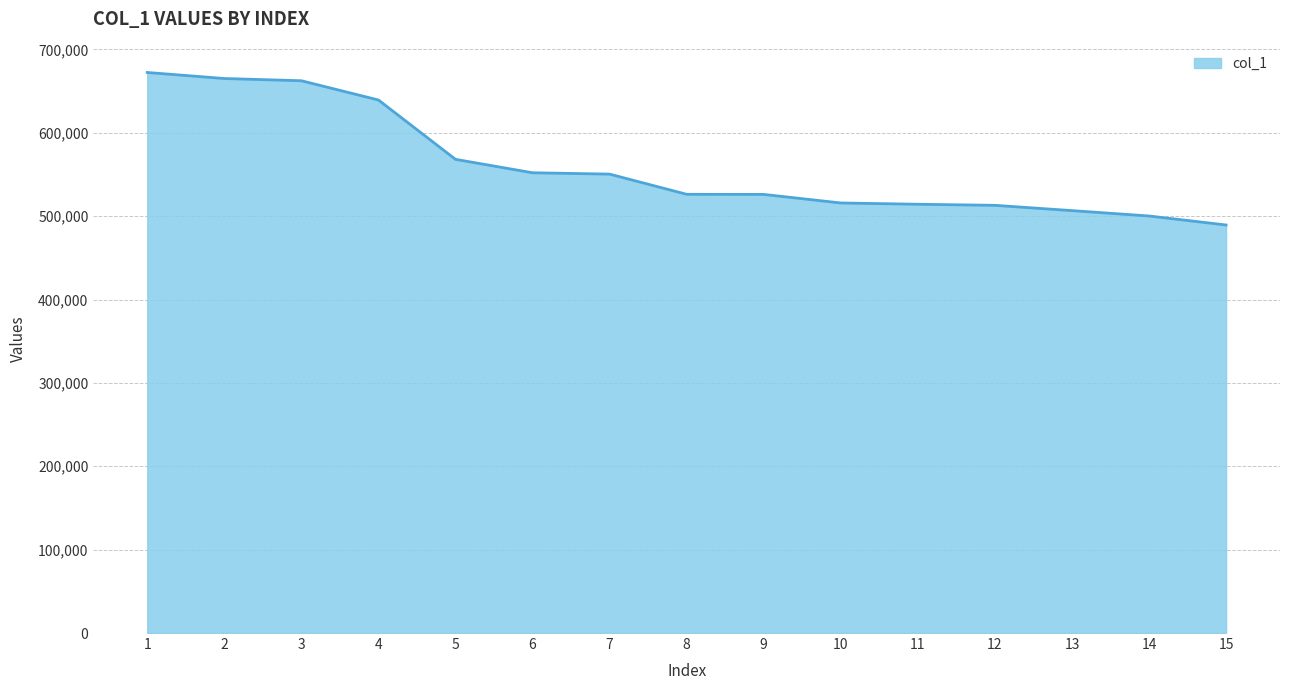

Read the value at 14.

500174